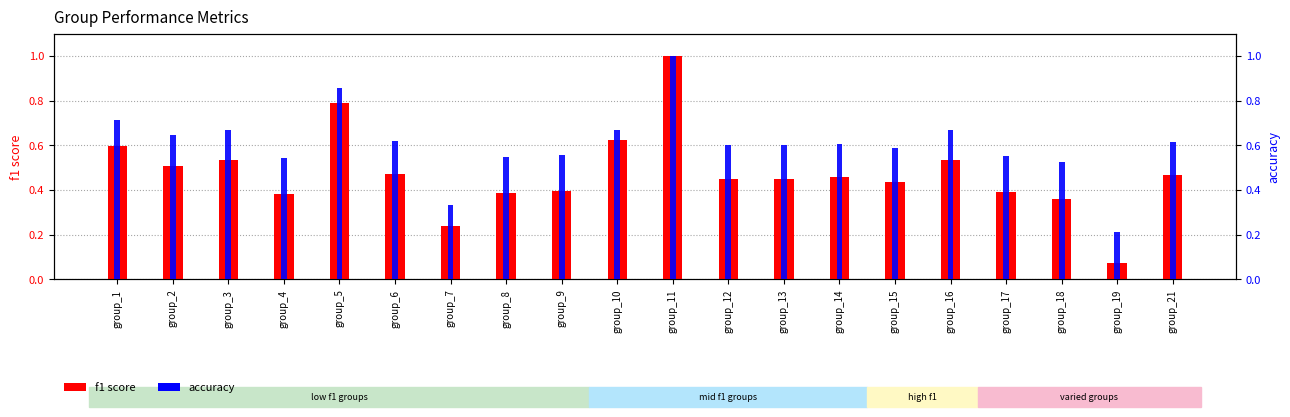

Does the chart contain stacked bars?

No